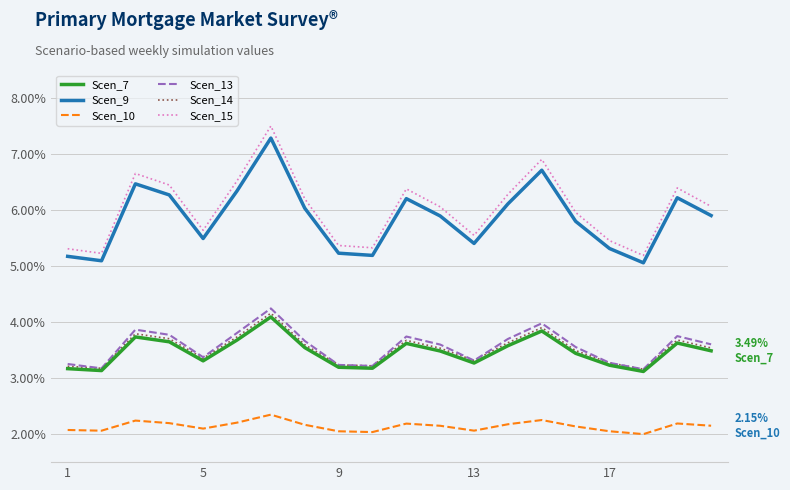

True or false: Scen_10 and Scen_15 cross at least once.

False